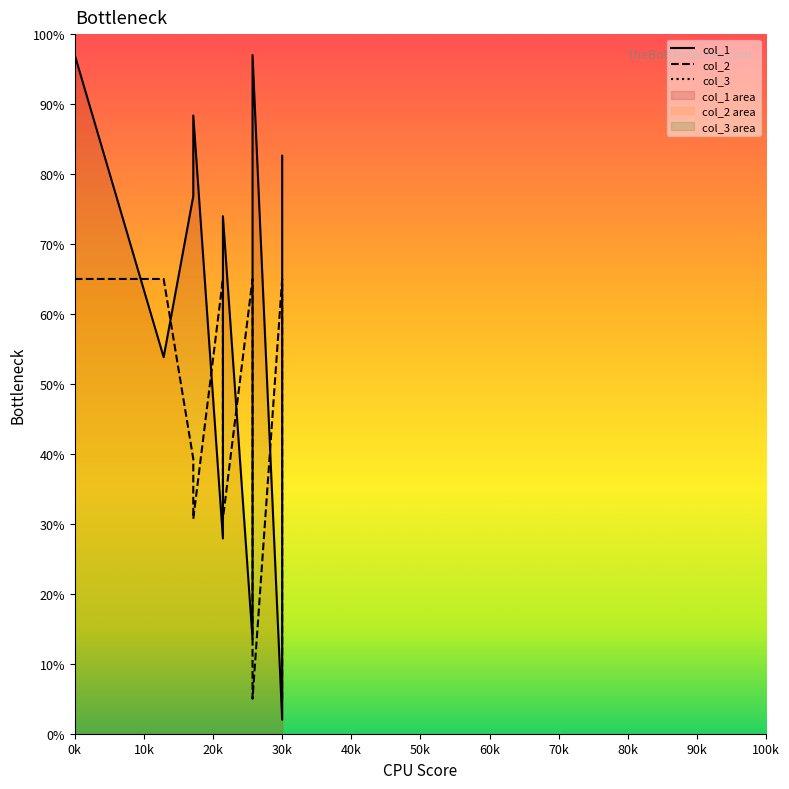

Does the chart have visible grid lines?

No